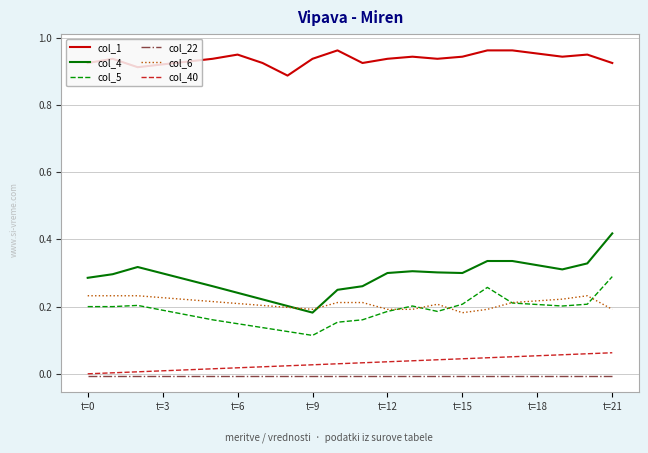

Which series has the largest total across all categories?

col_1